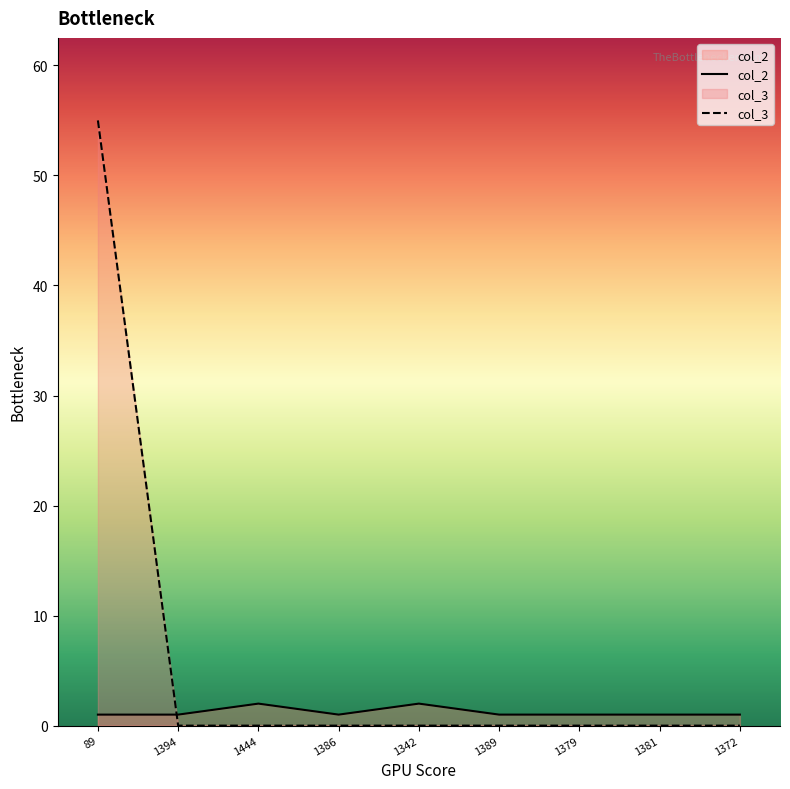

True or false: col_3 has a value of 0 at 1444.

True